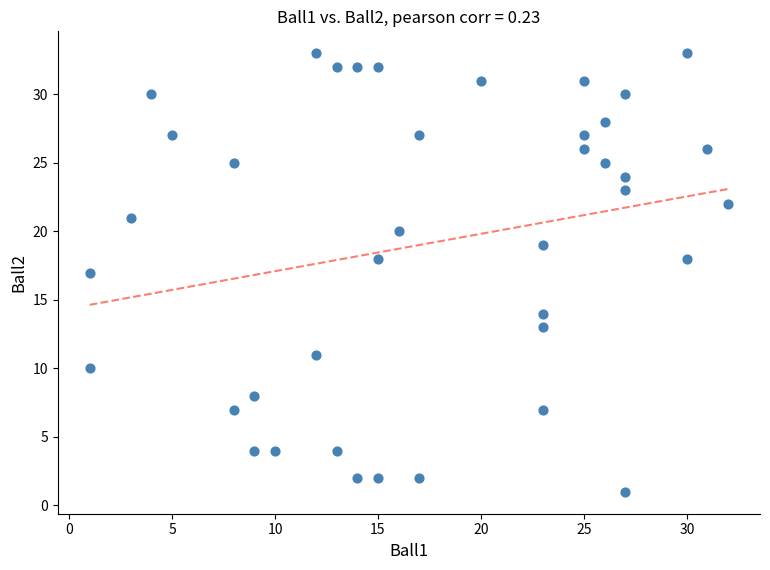

What is the range of X values (max minus min)?

31